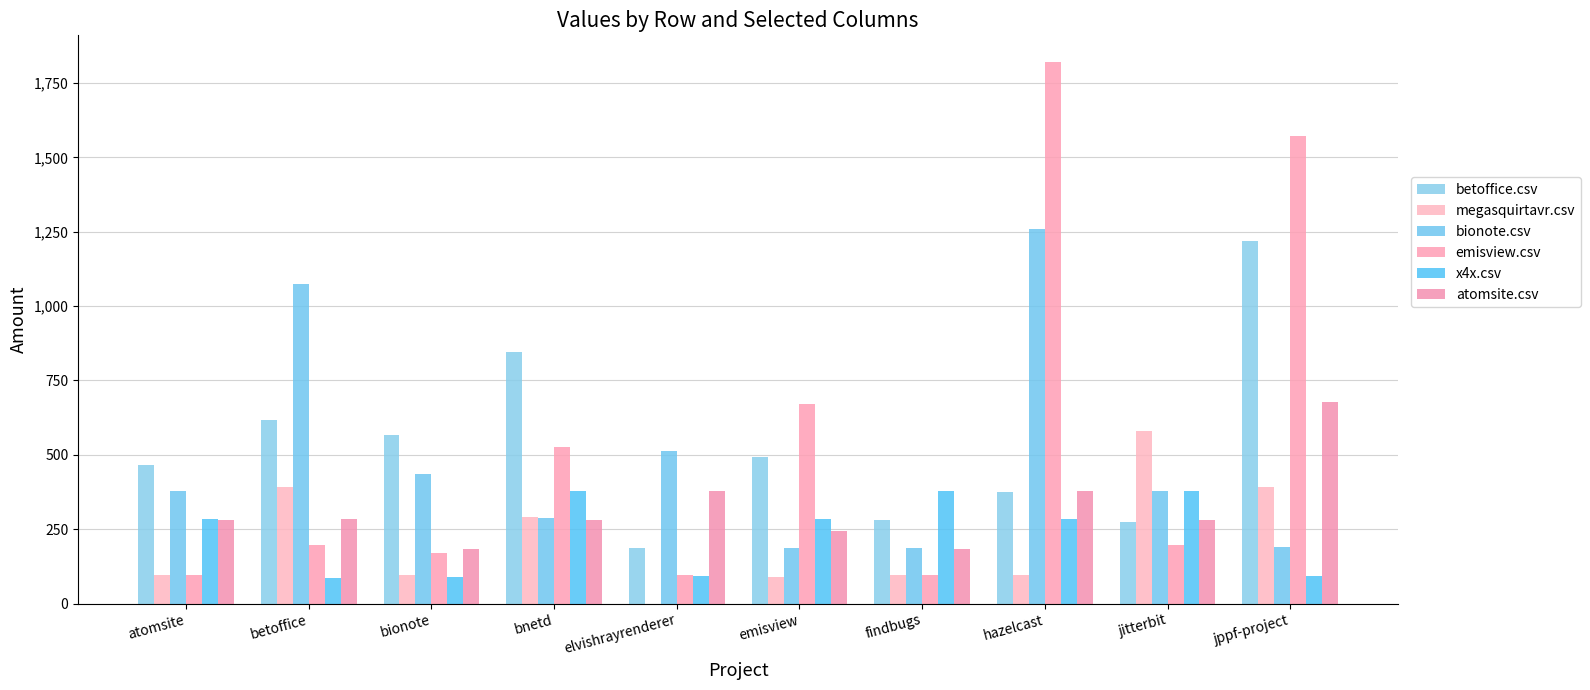

Is the value of megasquirtavr.csv at atomsite greater than the value of bionote.csv at jppf-project?

No